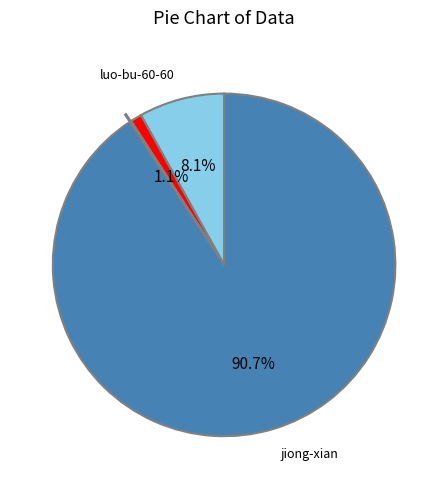

Is there a majority slice in this chart?

Yes